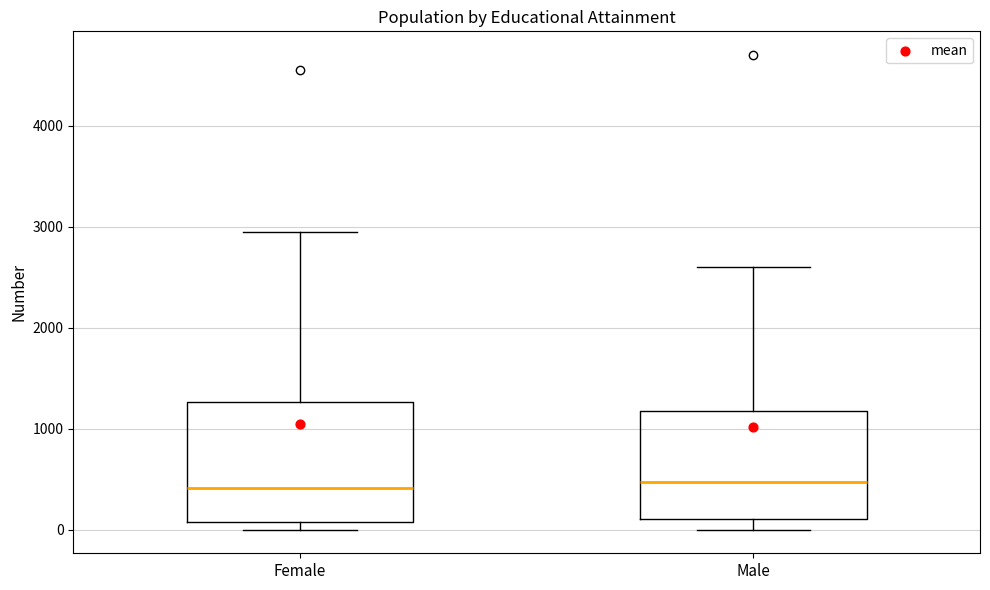

Reading left to right, read every box against the y-axis: the position of its median line, the range the box covers, and the ends of its whiskers. The values are not printed on the chart, so give them approximately, as read against the axis.

Female: median 400, box 100 to 1300, whiskers 0 to 3000
Male: median 500, box 100 to 1200, whiskers 0 to 2600